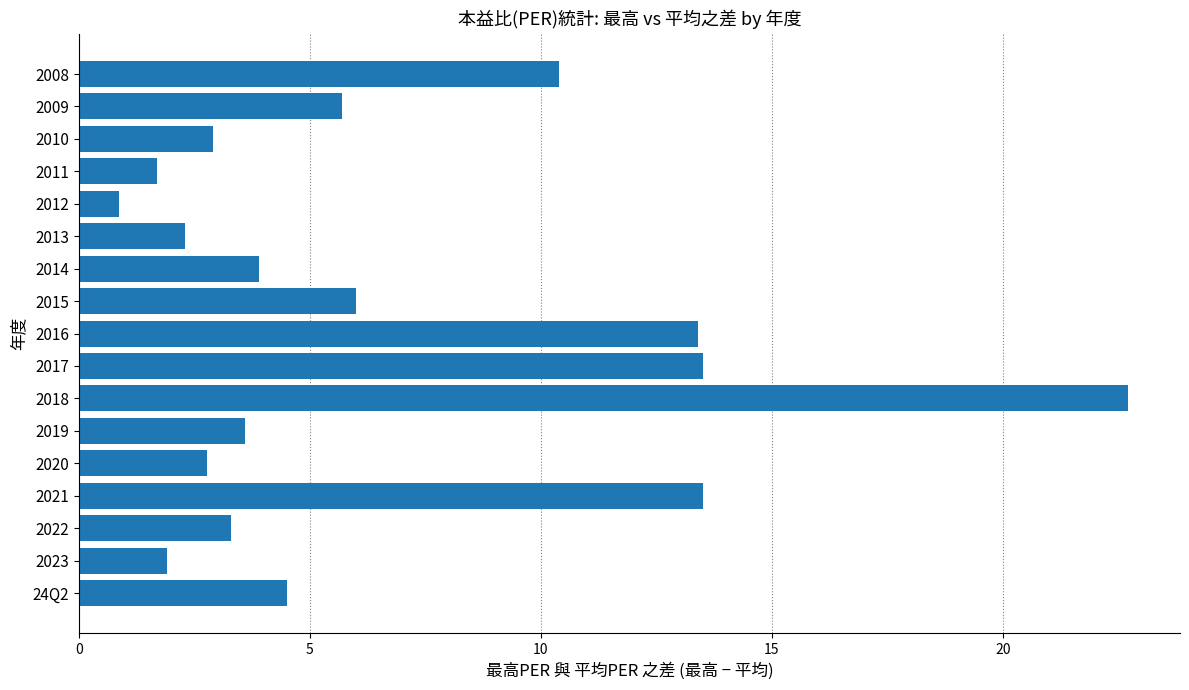

What is the difference between the second highest and minimum values?

12.6